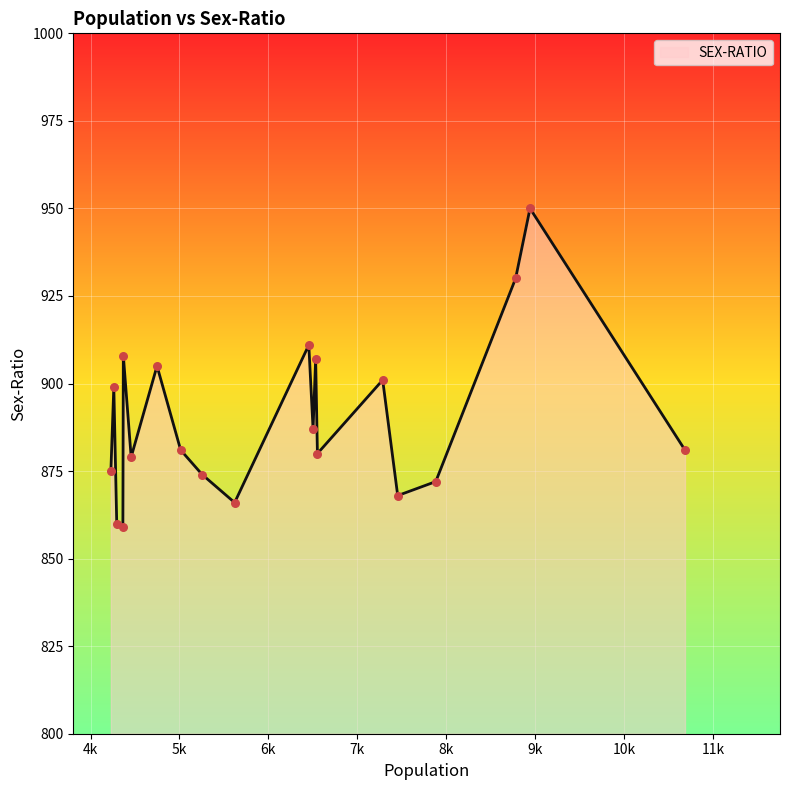

What is the greatest value displayed?

950